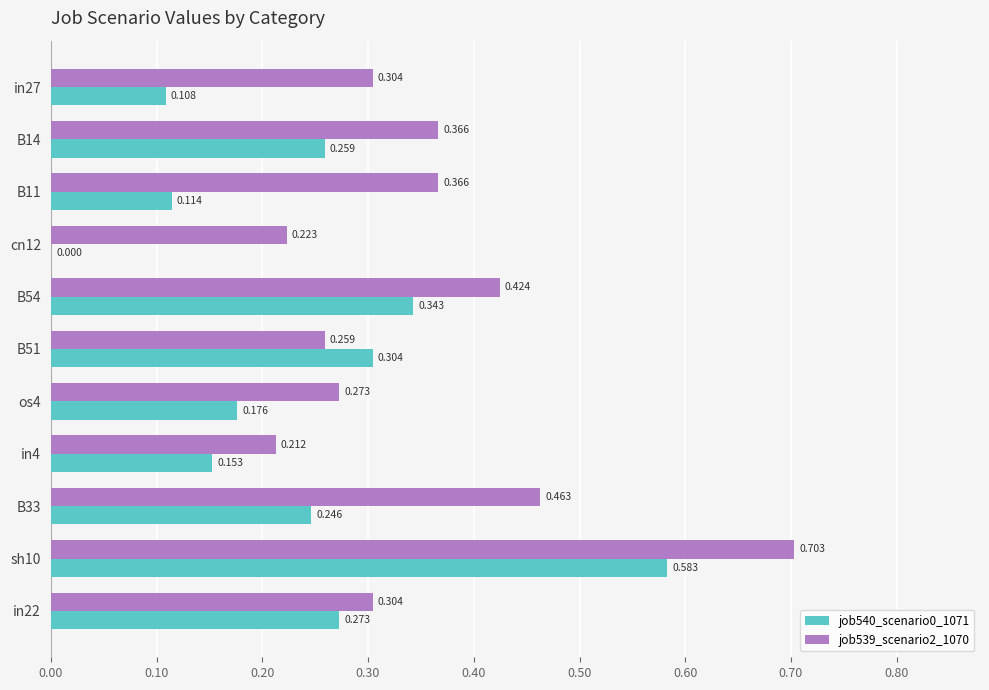

Is the value of job539_scenario2_1070 at B33 greater than the value of job540_scenario0_1071 at B51?

Yes